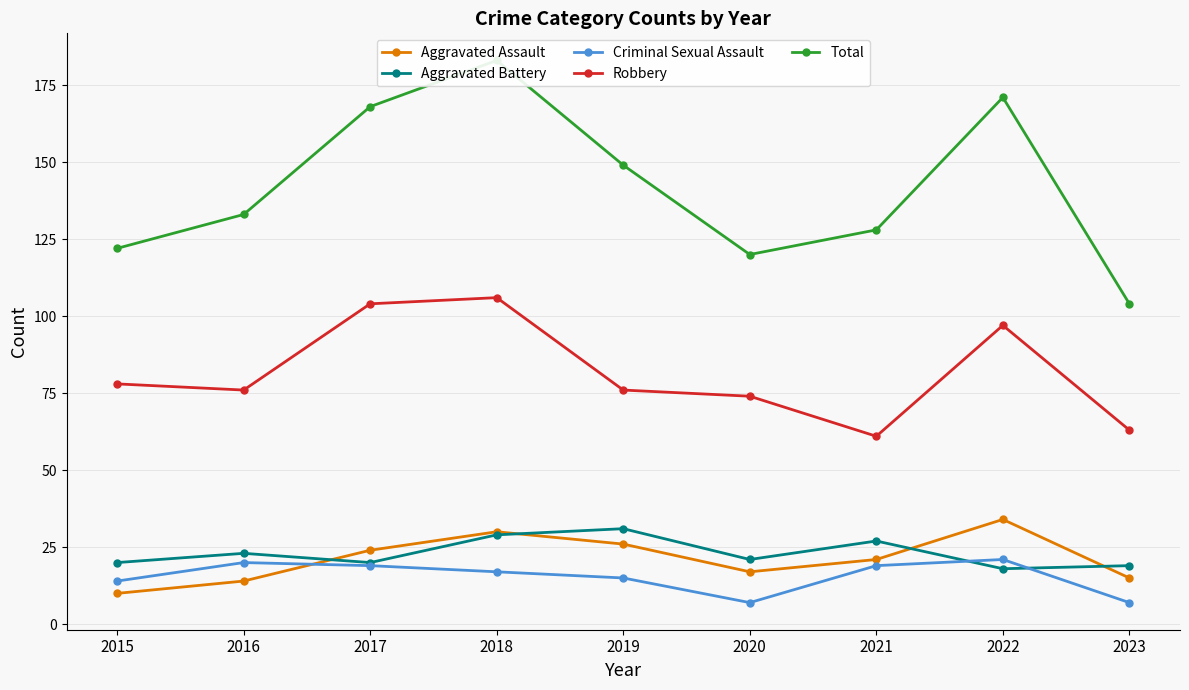

Which series has the largest range (max minus min)?

Total